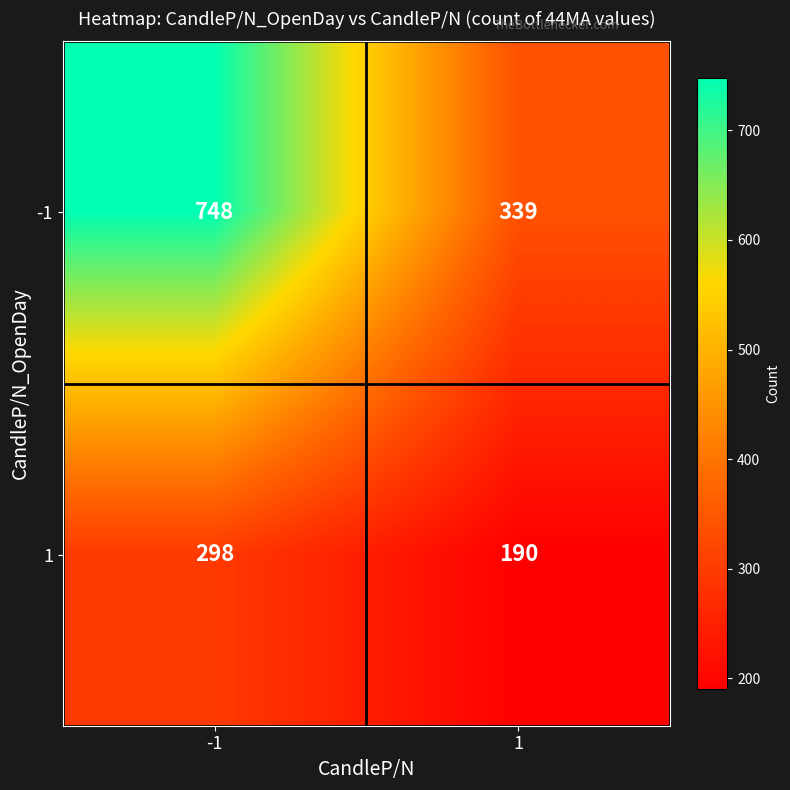

Reading left to right, extract all data points from this chart.

-1: 748	339
1: 298	190